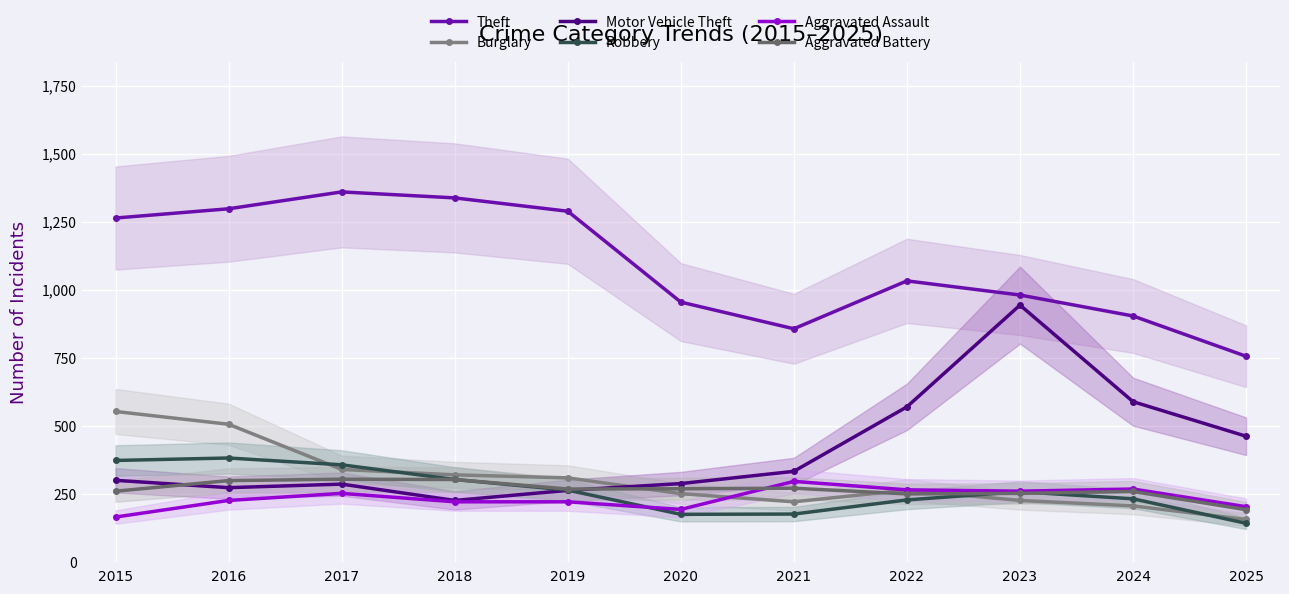

How many lines are shown in the chart?

6